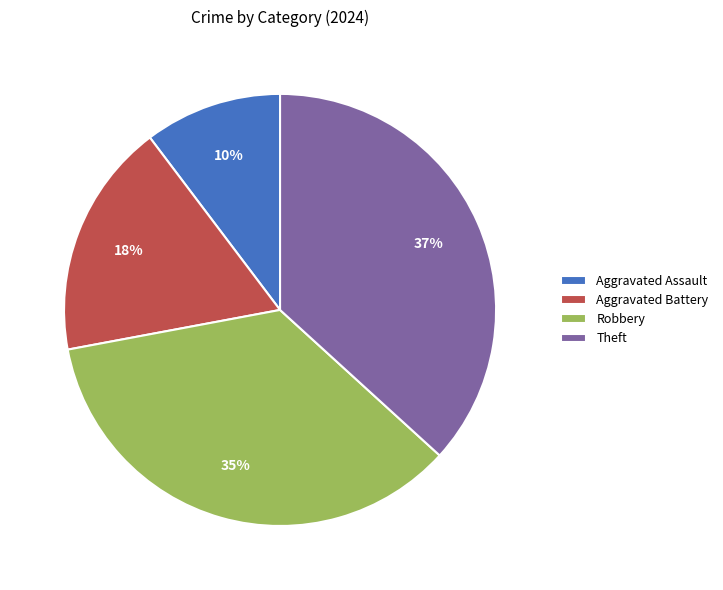

Does Aggravated Battery represent more than half of the total?

No